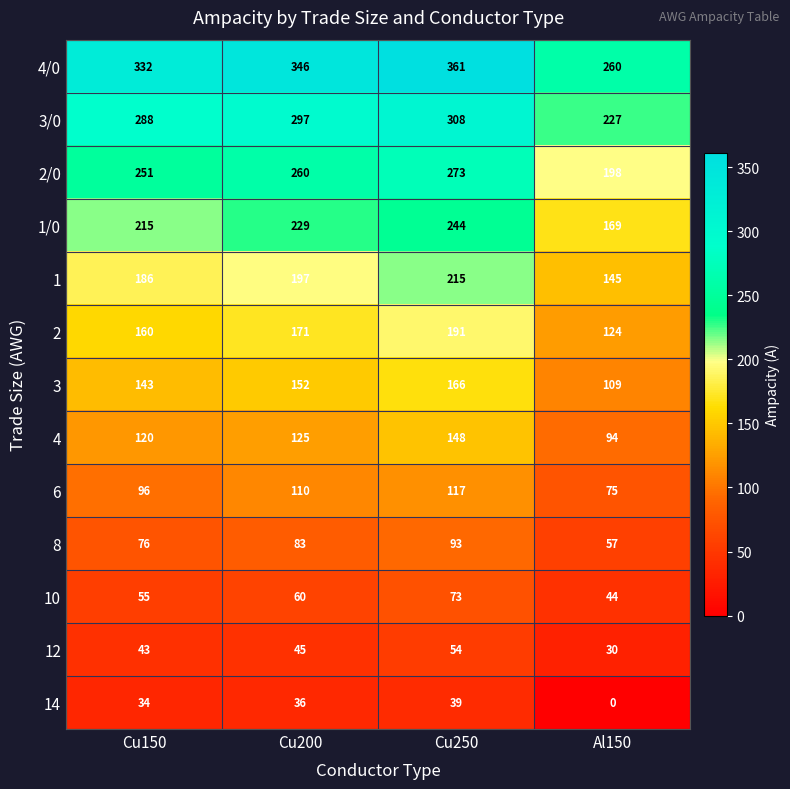

True or false: 10 has a value of 73 at Cu250.

True